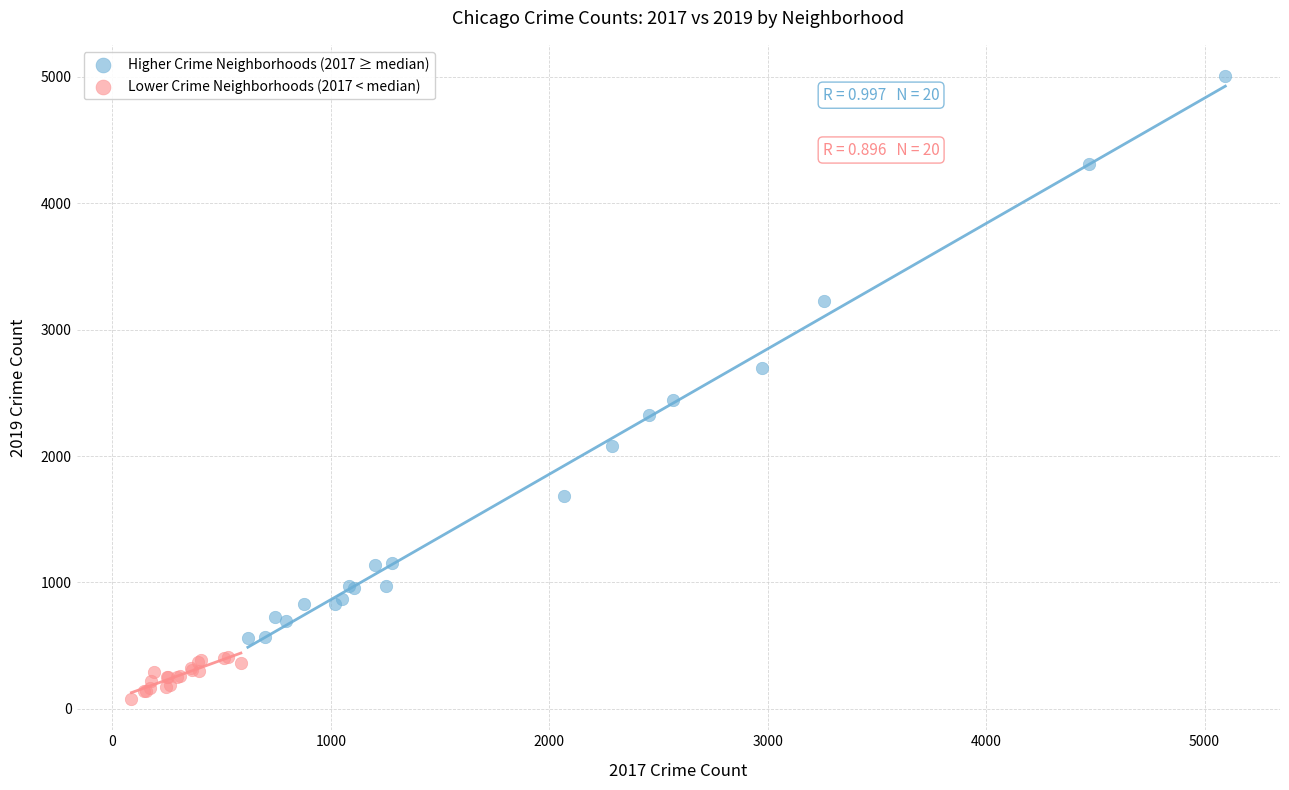

Which series reaches the minimum Y coordinate?

Lower Crime Neighborhoods (2017 < median)